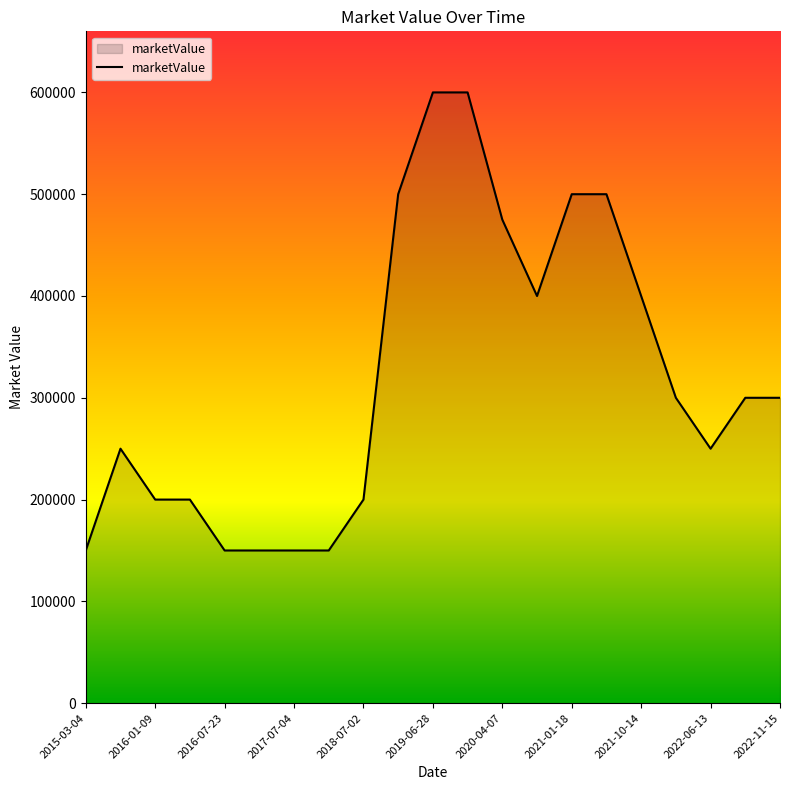

How many series are shown in this chart?

1